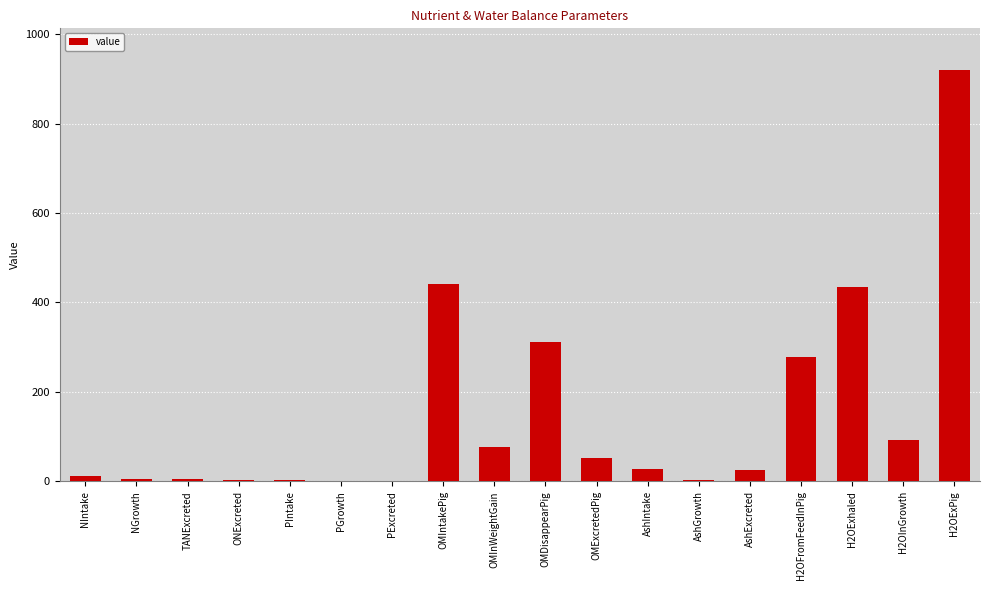

At which label does the data first exceed 28?

OMIntakePig